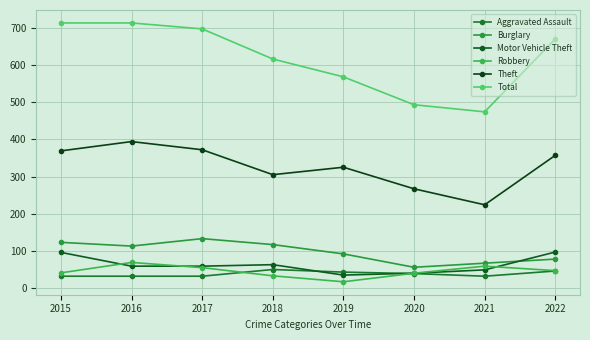

True or false: Theft has a value of 139 at 2017.

False